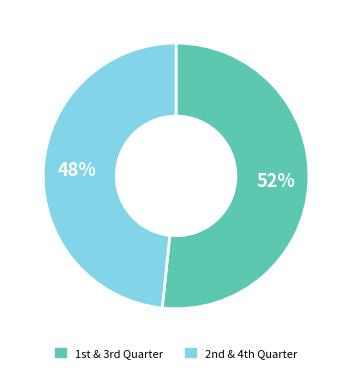

How many slices are in this pie chart?

2